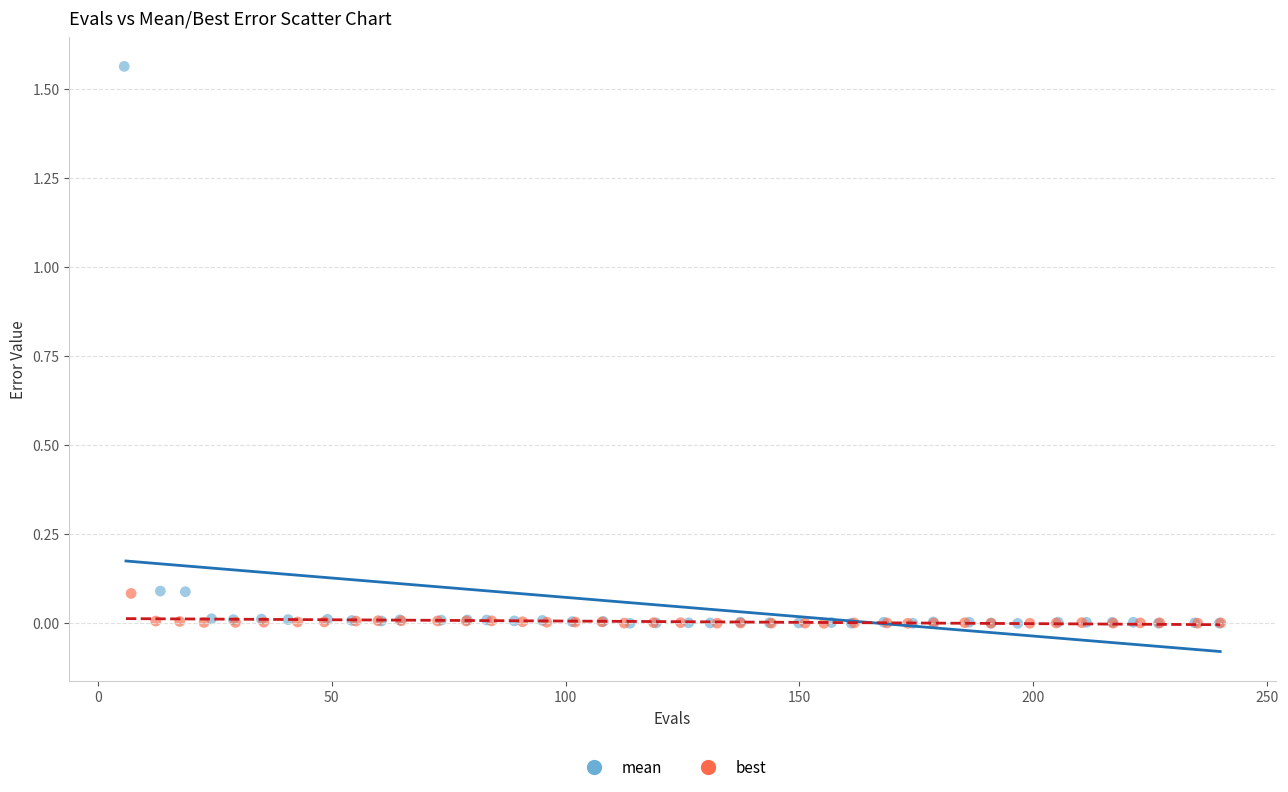

Which series reaches the maximum Y coordinate?

mean